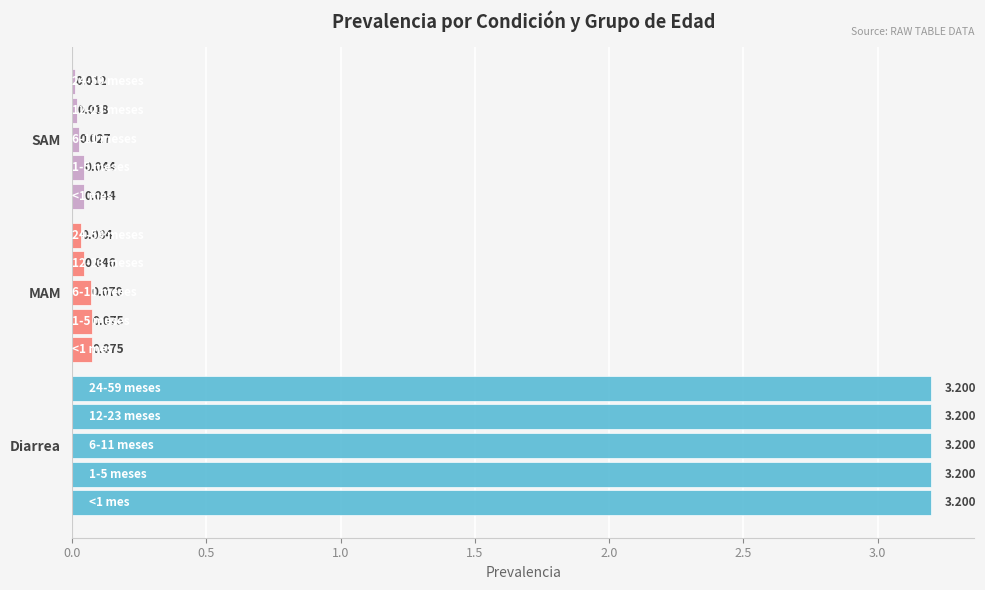

Which series has the largest total across all categories?

Diarrea